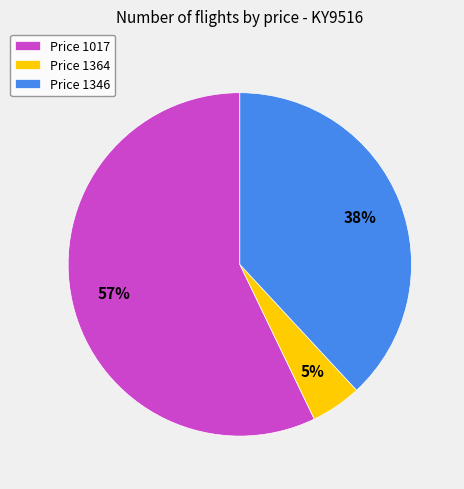

What is the largest slice in the pie chart?

Price 1017